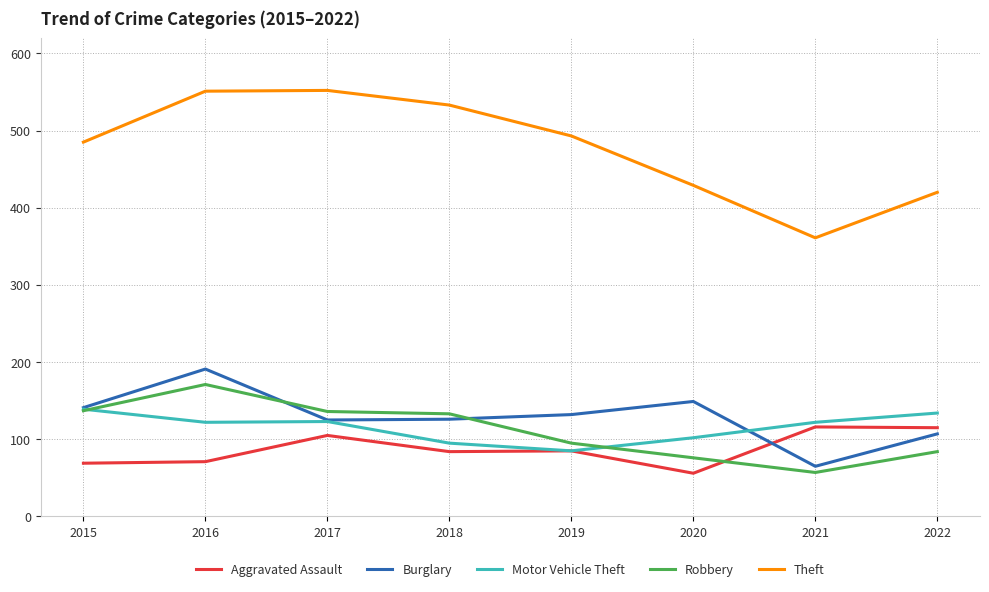

True or false: Aggravated Assault and Theft cross at least once.

False